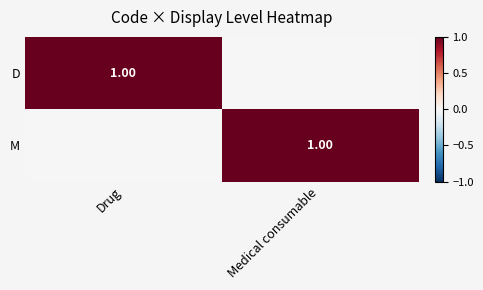

At how many categories does at least one series exceed 0?

2